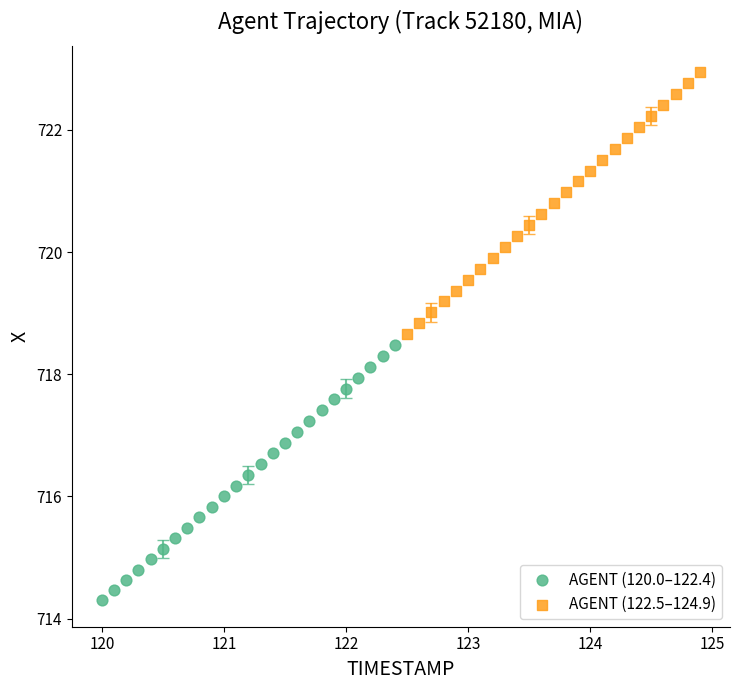

Which series reaches the maximum Y coordinate?

AGENT (122.5–124.9)